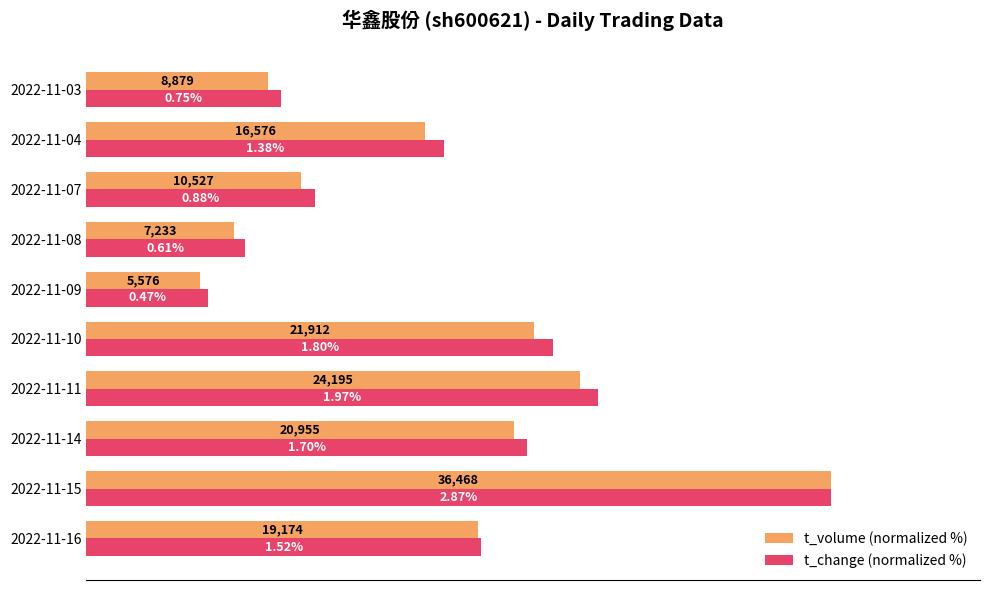

What are all the series names shown in the legend?

t_volume (normalized %), t_change (normalized %)